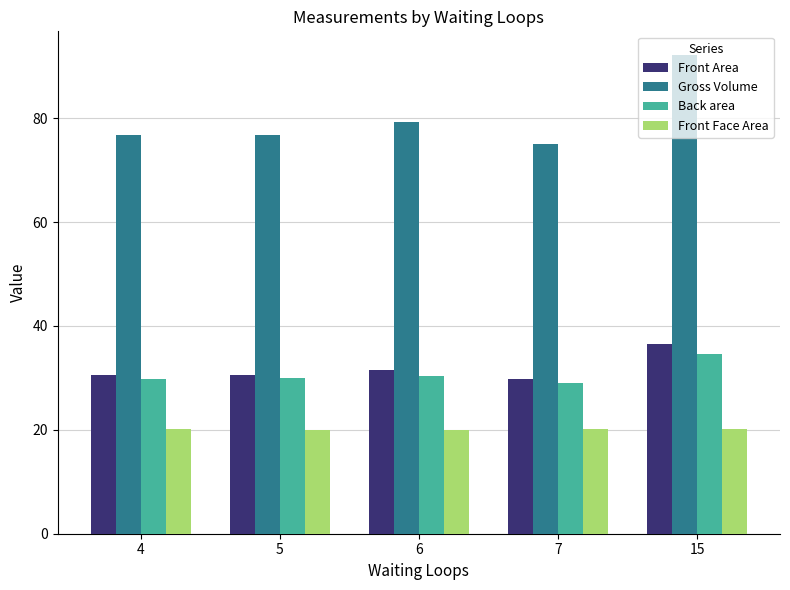

At which category is the sum across all series the highest?

15